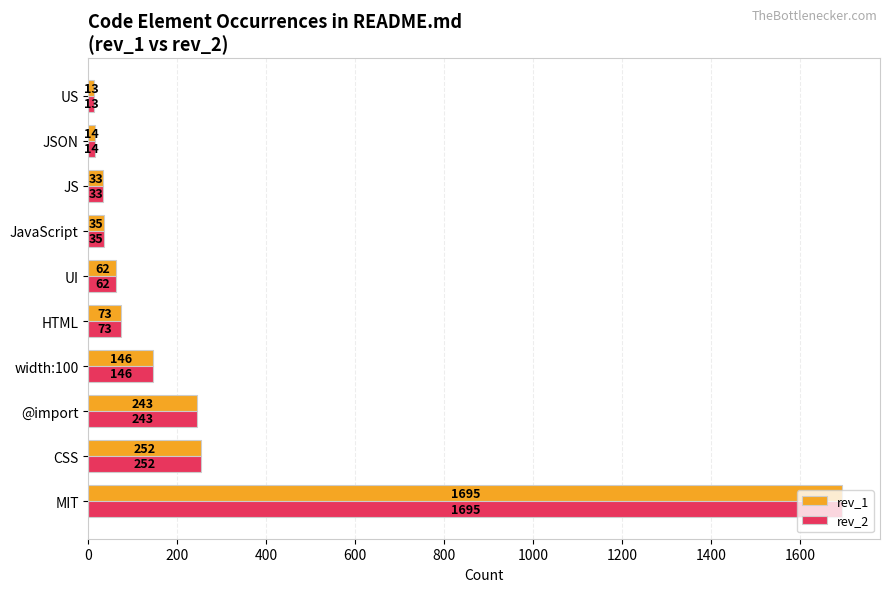

How many data points does each series have?

10